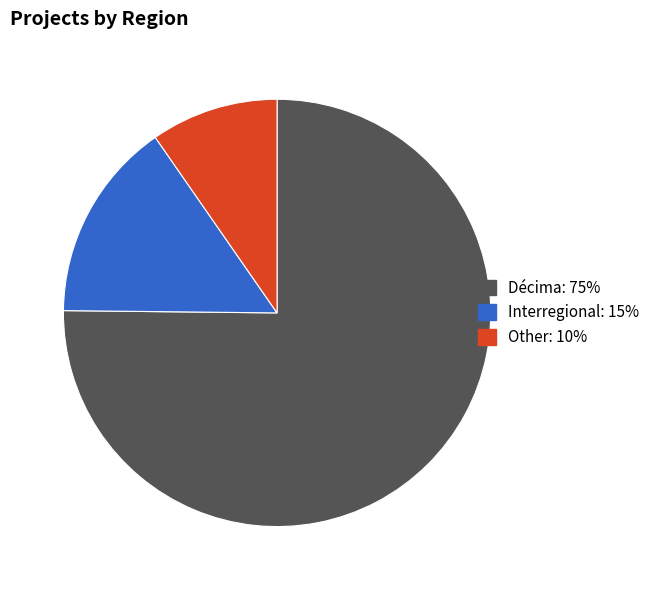

Which has a higher value, Other: 10% or Décima: 75%?

Décima: 75%